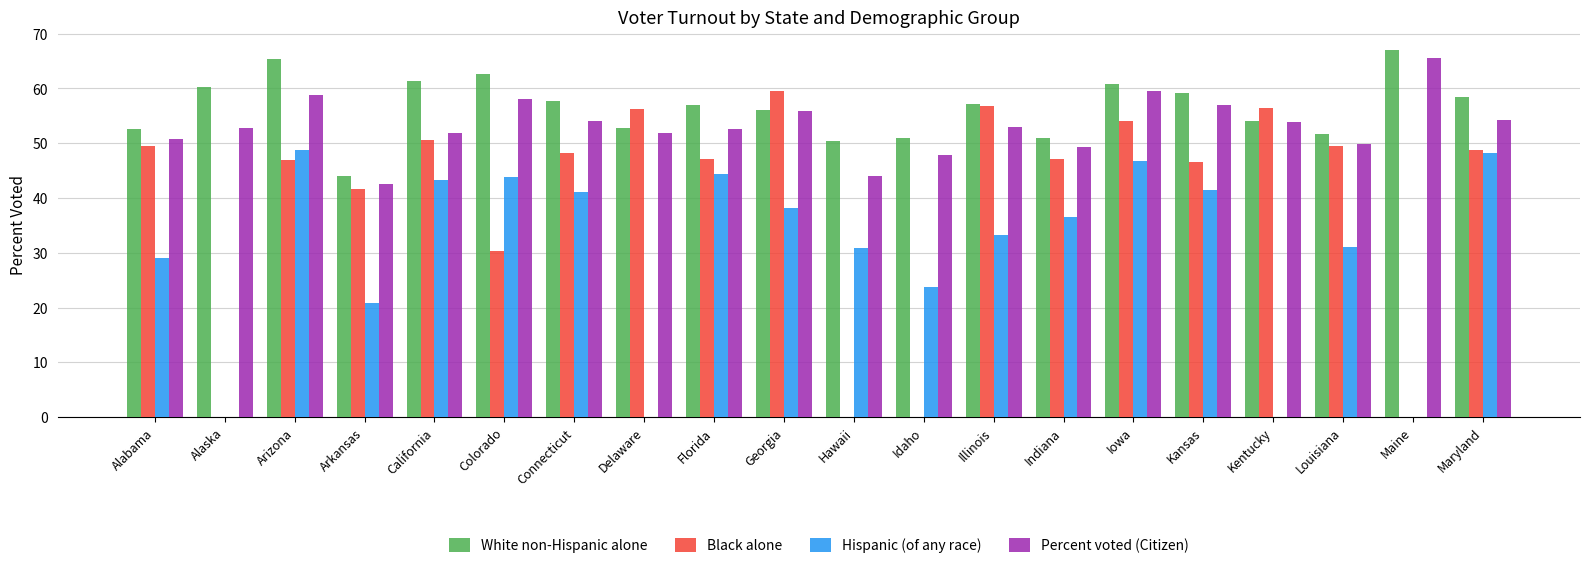

Which series has the largest range (max minus min)?

Black alone